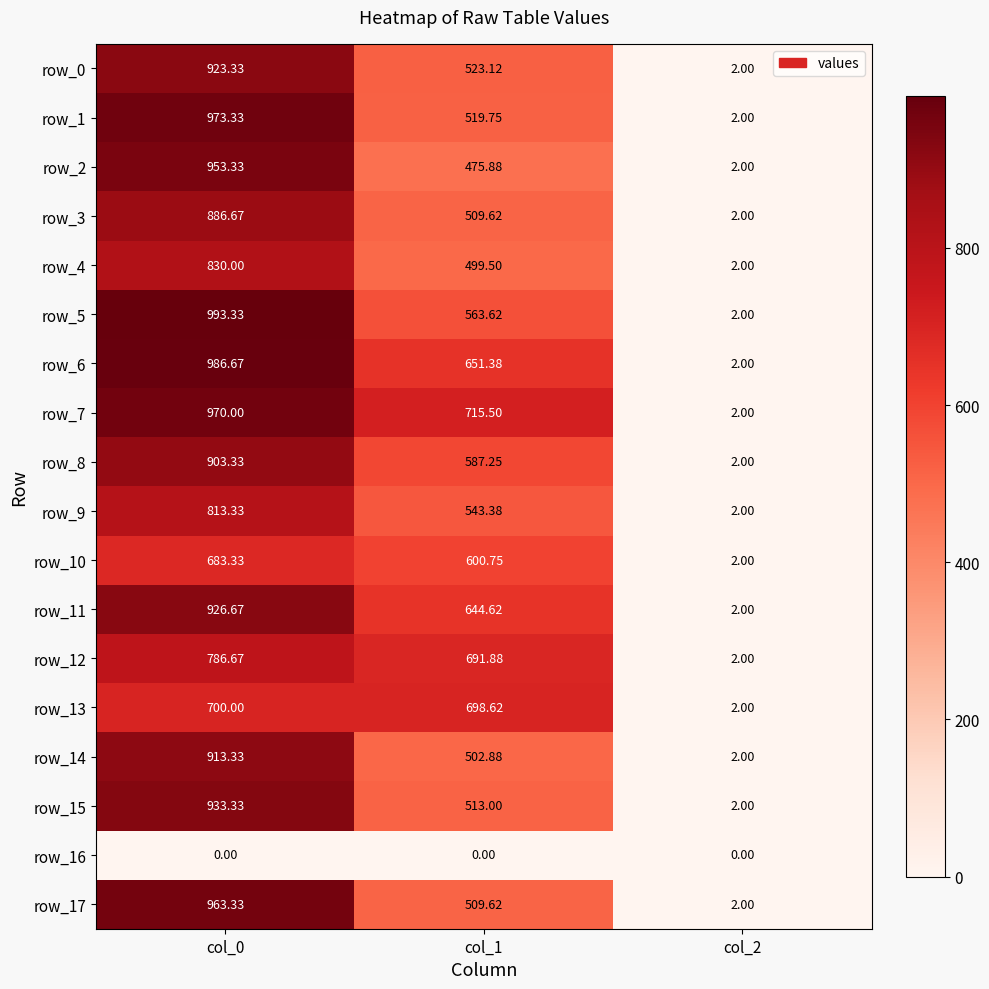

Count the number of categories in the chart.

3